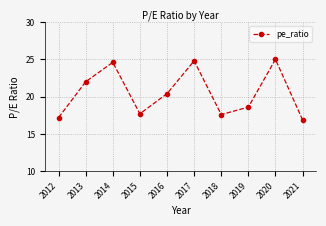

Reading left to right, transcribe all the data shown in this chart.

2012=17.2	2013=22.0	2014=24.6	2015=17.7	2016=20.4	2017=24.8	2018=17.6	2019=18.6	2020=25.0	2021=16.9